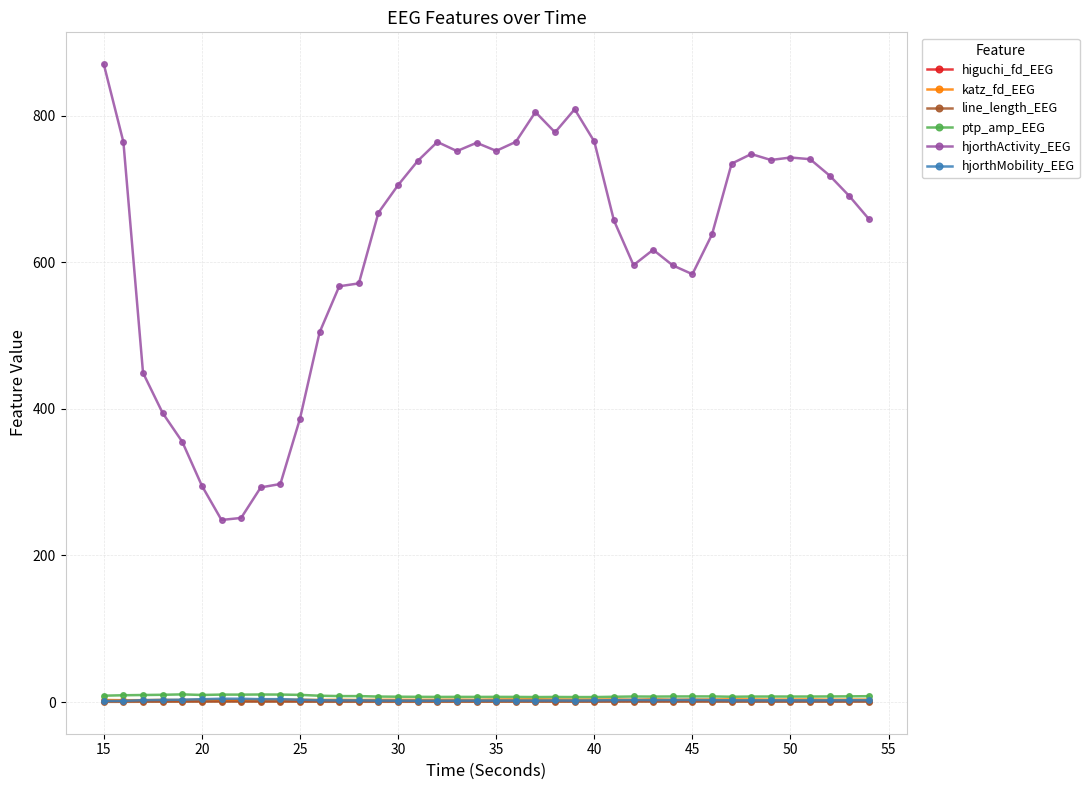

True or false: ptp_amp_EEG has more than 0 interior local peaks.

True